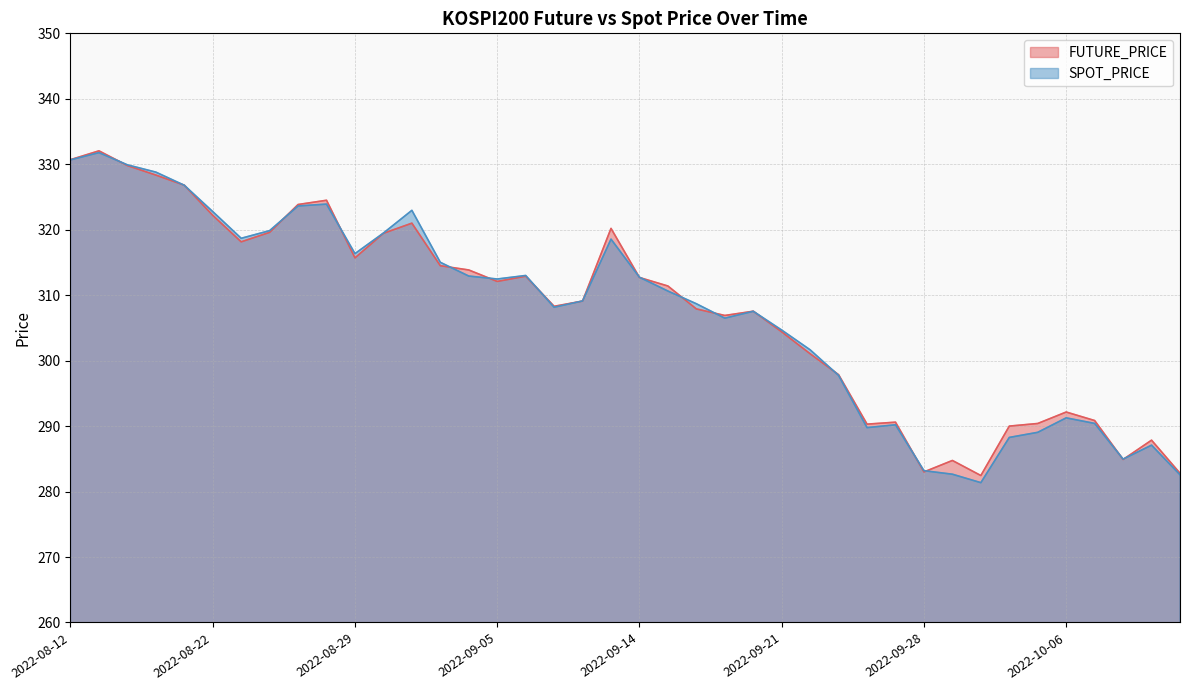

Where is the first local maximum for SPOT_PRICE?

2022-08-16